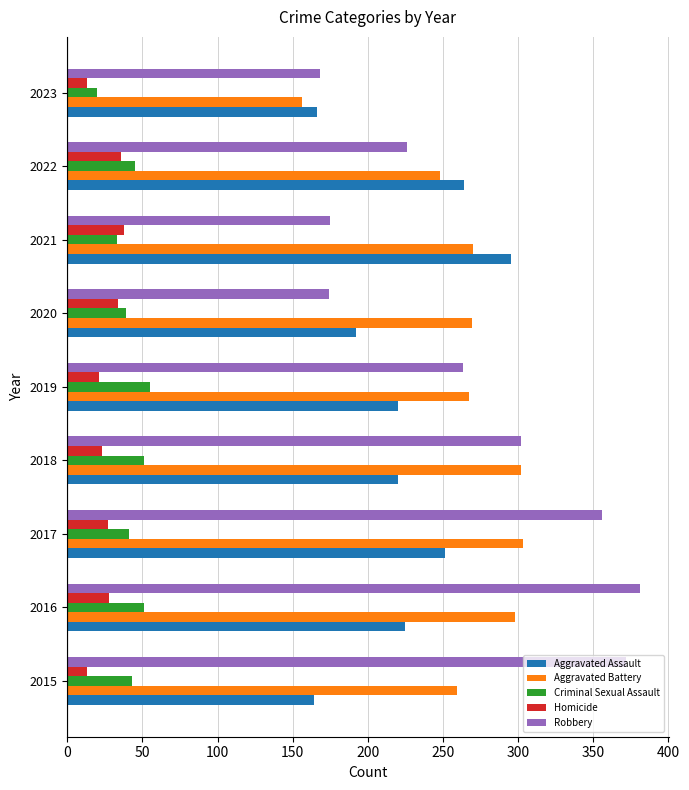

What value does the Robbery series have at 2022?

226